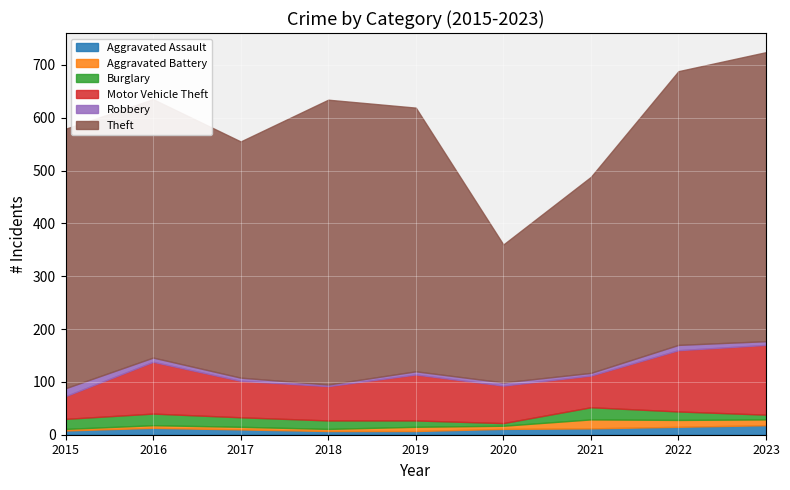

What is the value of the Robbery point at the 7th from the left?

5